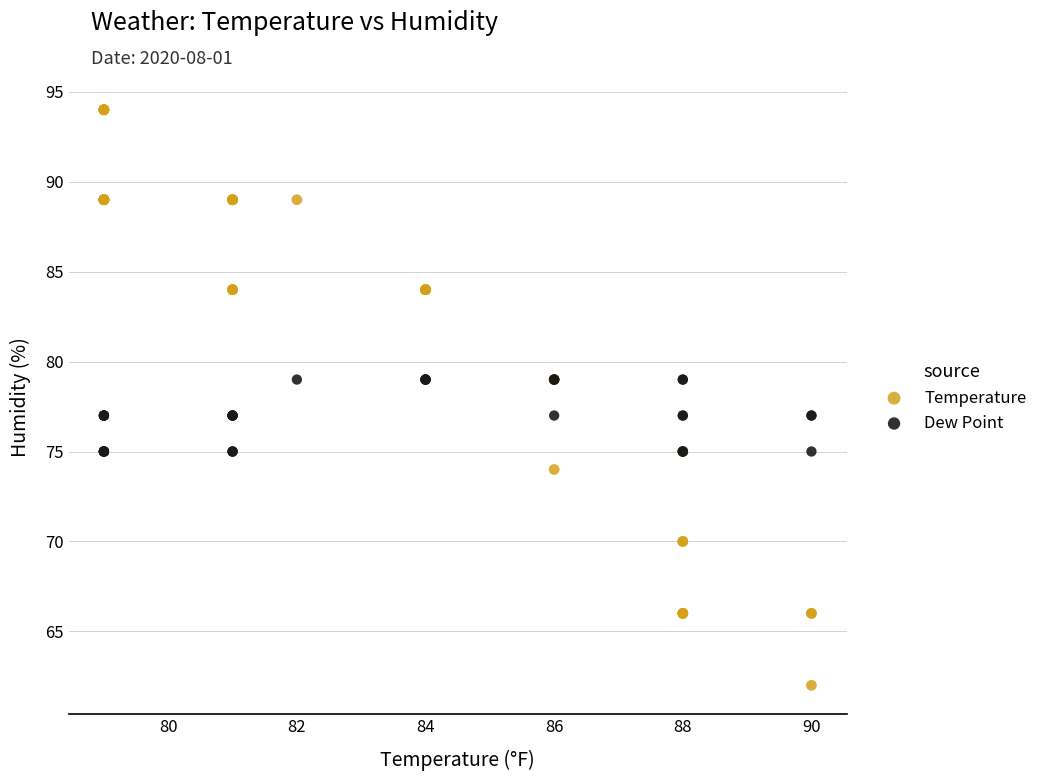

What are all the series names shown in the legend?

Temperature, Dew Point